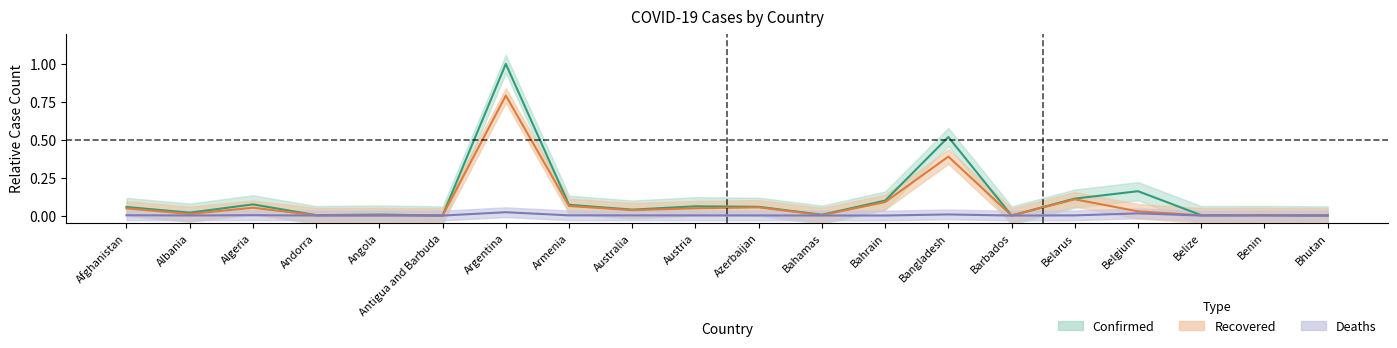

Reading left to right, what are all the values shown in this chart?

Confirmed: Afghanistan=0.1	Albania=0.0	Algeria=0.1	Andorra=0.0	Angola=0.0	Antigua and Barbuda=0.0	Argentina=1.0	Armenia=0.1	Australia=0.0	Austria=0.1	Azerbaijan=0.1	Bahamas=0.0	Bahrain=0.1	Bangladesh=0.5	Barbados=0.0	Belarus=0.1	Belgium=0.2	Belize=0.0	Benin=0.0	Bhutan=0.0
Recovered: Afghanistan=0.0	Albania=0.0	Algeria=0.1	Andorra=0.0	Angola=0.0	Antigua and Barbuda=0.0	Argentina=0.8	Armenia=0.1	Australia=0.0	Austria=0.0	Azerbaijan=0.1	Bahamas=0.0	Bahrain=0.1	Bangladesh=0.4	Barbados=0.0	Belarus=0.1	Belgium=0.0	Belize=0.0	Benin=0.0	Bhutan=0.0
Deaths: Afghanistan=0.0	Albania=0.0	Algeria=0.0	Andorra=0.0	Angola=0.0	Antigua and Barbuda=0.0	Argentina=0.0	Armenia=0.0	Australia=0.0	Austria=0.0	Azerbaijan=0.0	Bahamas=0.0	Bahrain=0.0	Bangladesh=0.0	Barbados=0.0	Belarus=0.0	Belgium=0.0	Belize=0.0	Benin=0.0	Bhutan=0.0